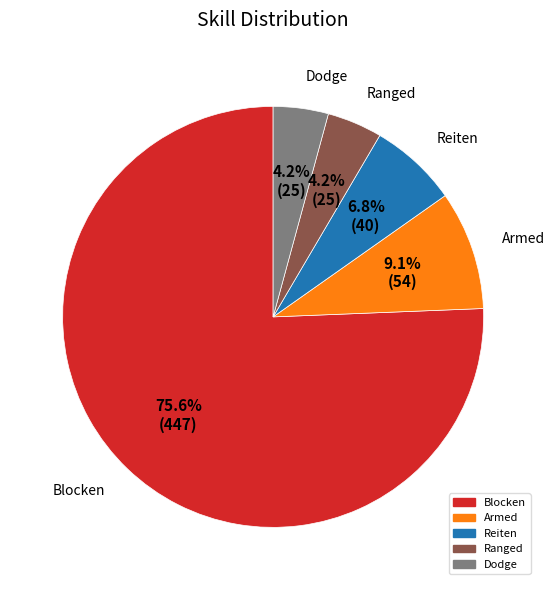

Does any single category account for the majority?

Yes